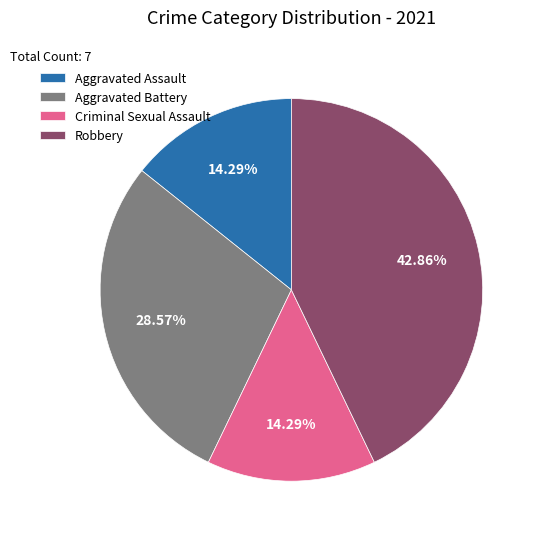

What percentage is the Aggravated Assault slice, to the nearest percent?

14%